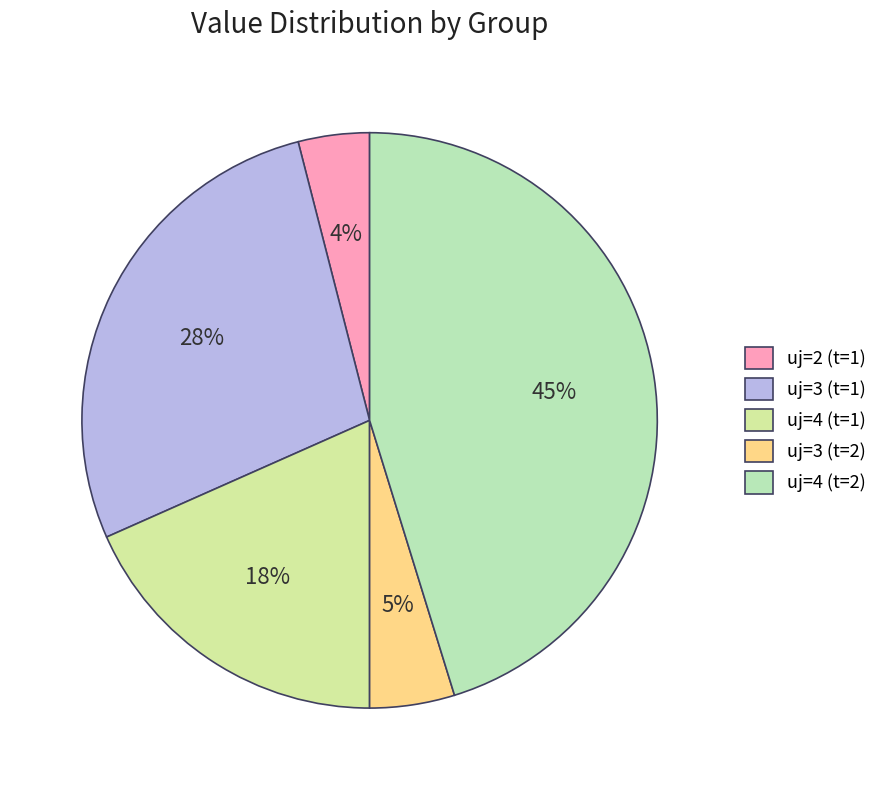

Which category has the smallest portion of the pie?

uj=2 (t=1)